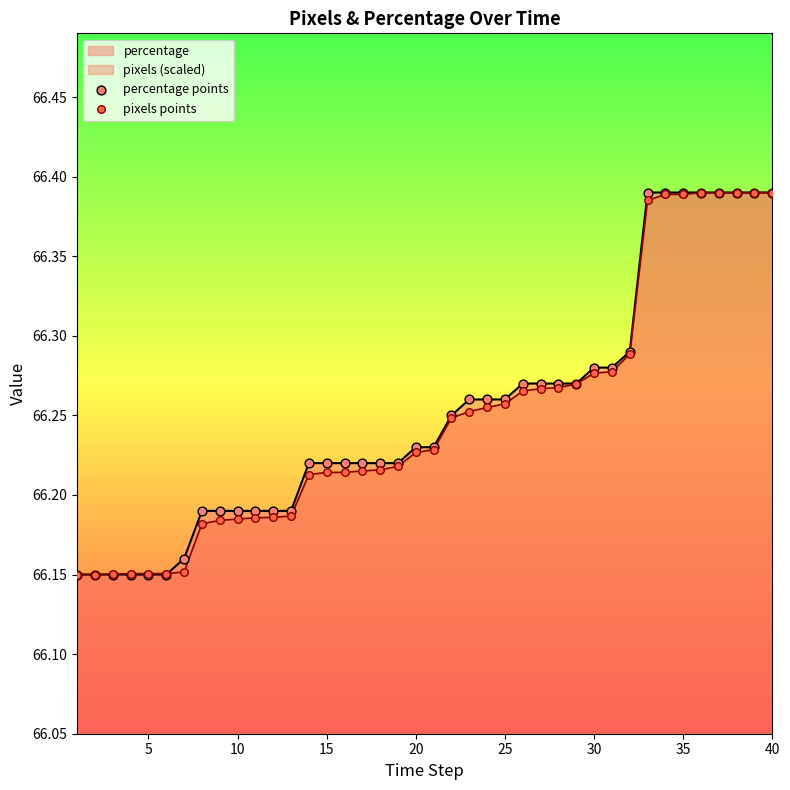

Which series reaches the maximum Y coordinate?

percentage points